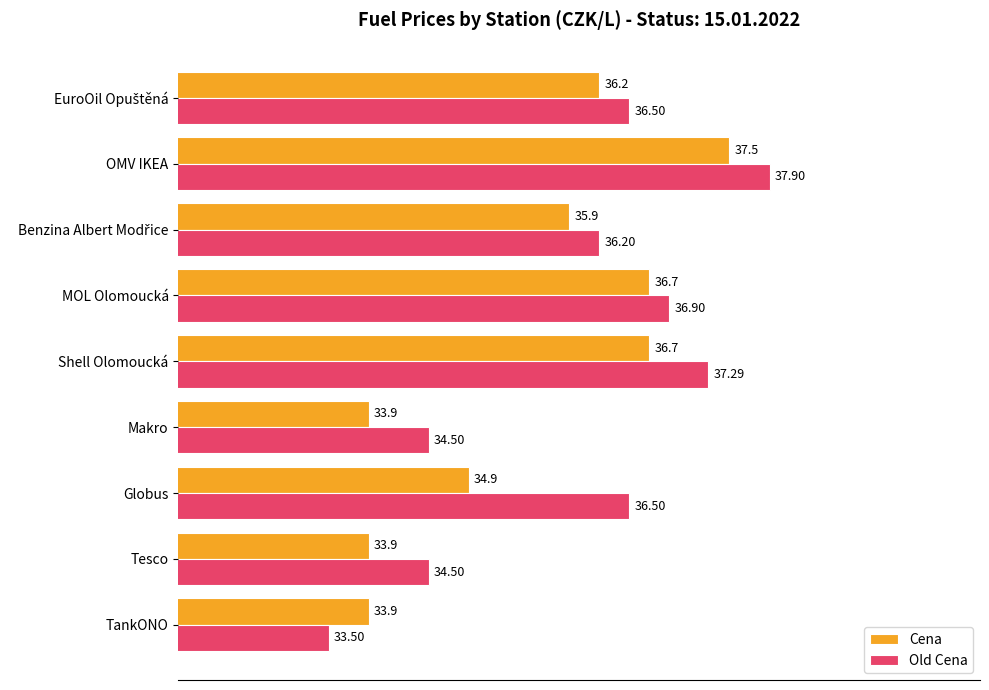

At how many categories does at least one series exceed 35?

6